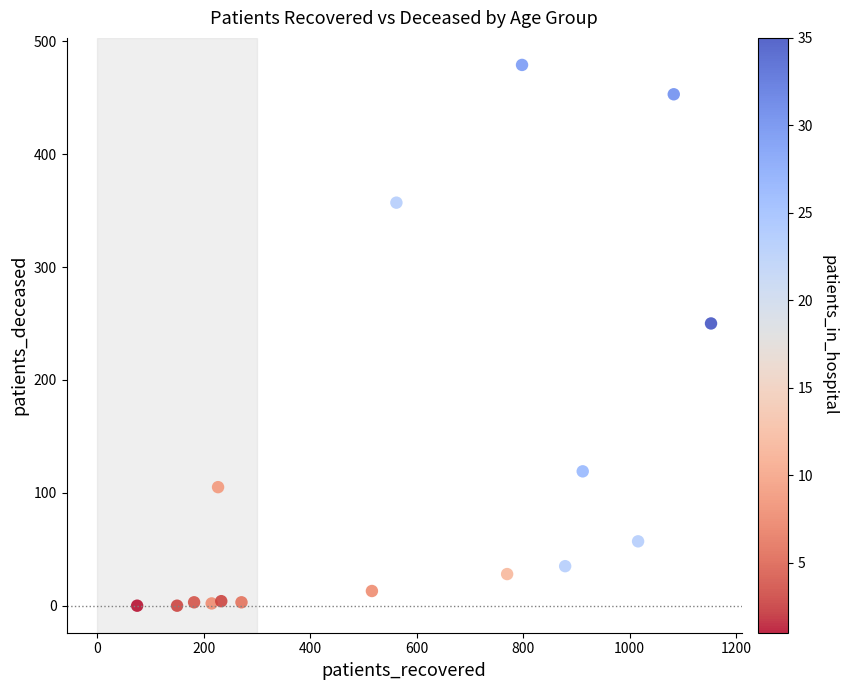

What is the range of Y values (max minus min)?

479